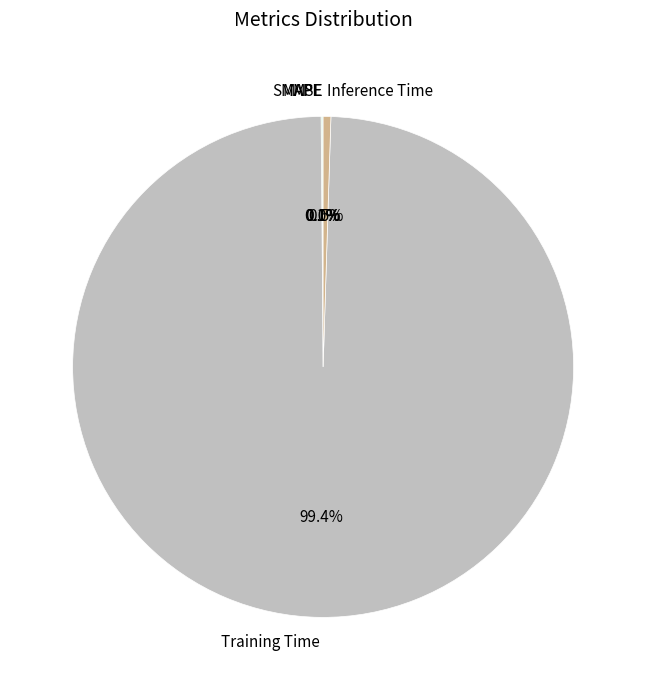

The Training Time slice represents 99% of the pie. True or false?

True